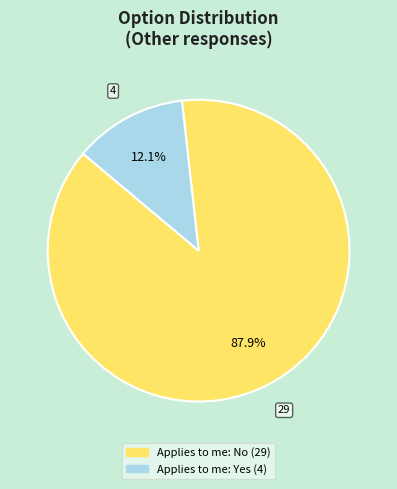

Does any single category account for the majority?

Yes